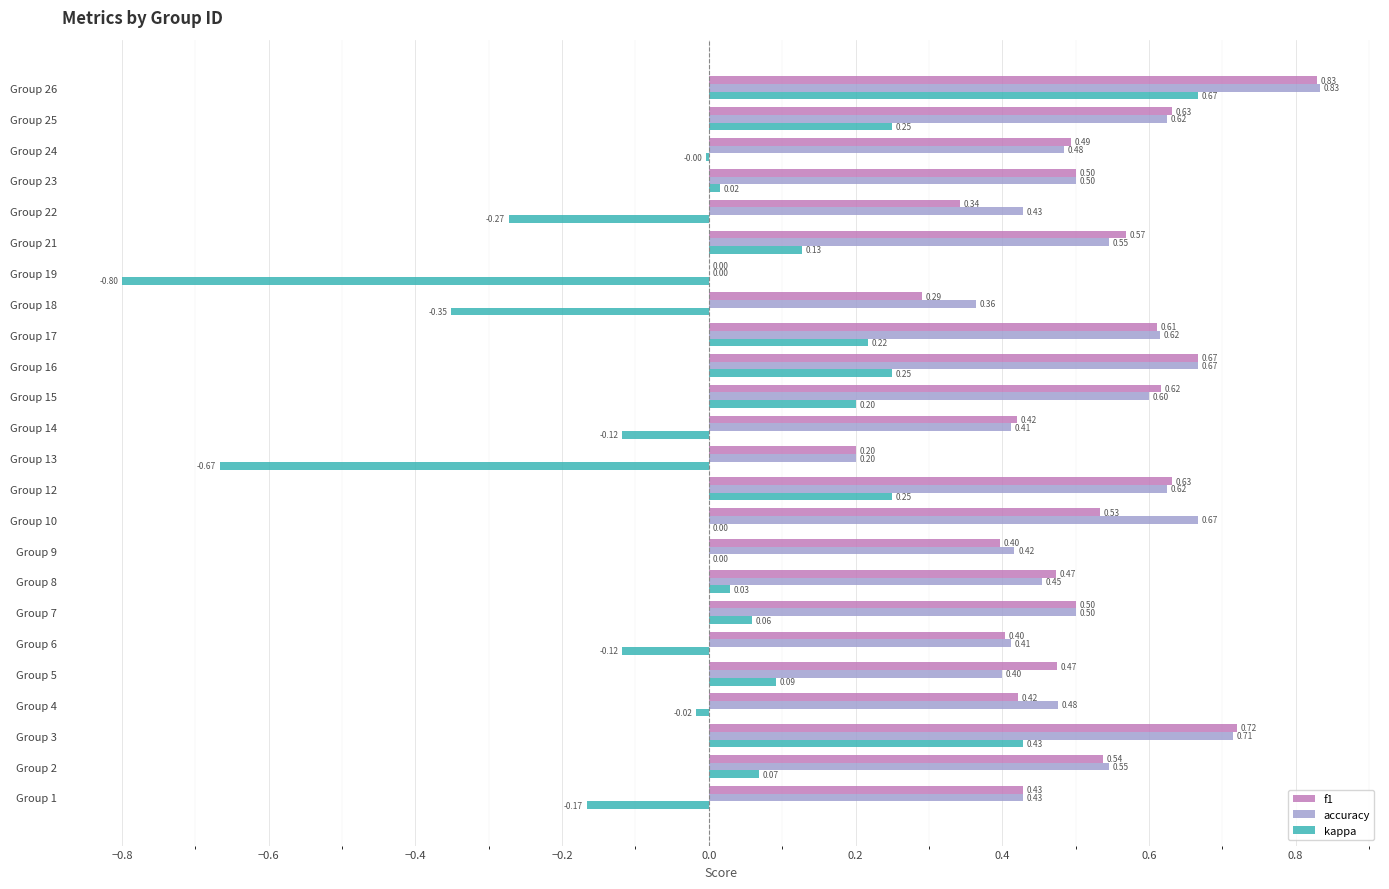

What is the sum of all f1 values?

11.7